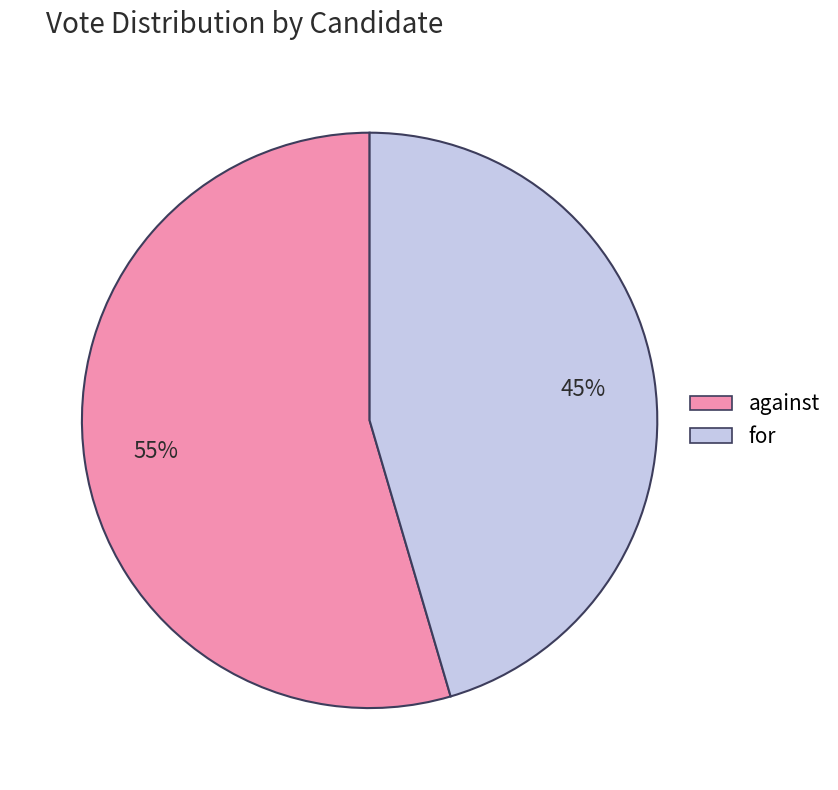

Which slice represents more than half of the pie?

against